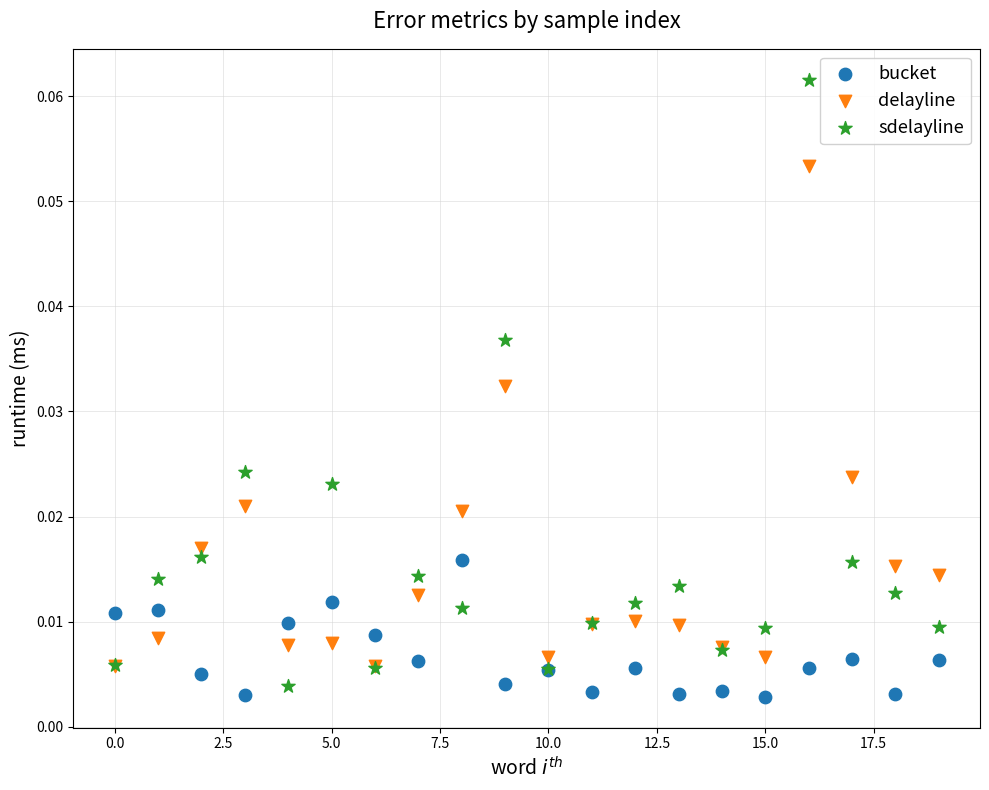

Which series reaches the minimum Y coordinate?

bucket